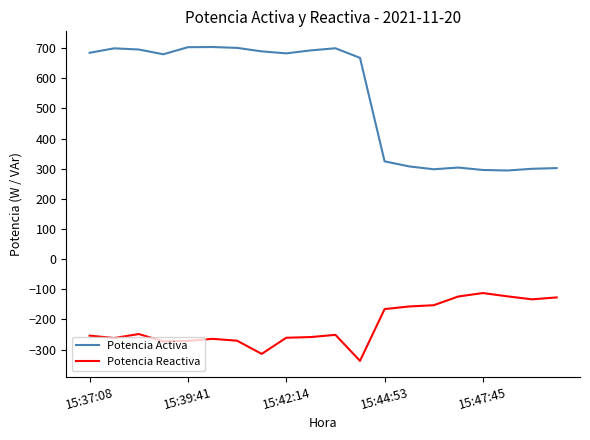

True or false: Potencia Reactiva and Potencia Activa intersect in this chart.

False